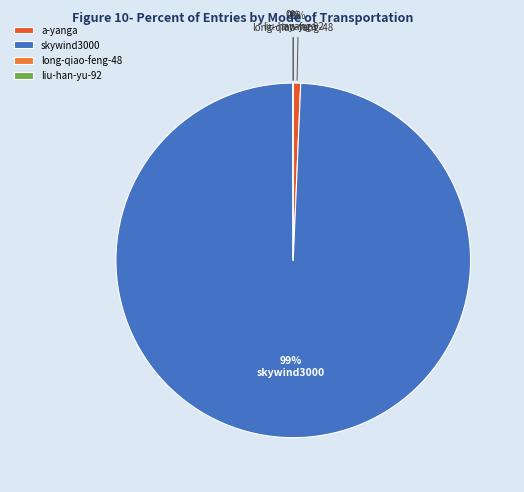

Do long-qiao-feng-48 and liu-han-yu-92 together represent more than half of the pie?

No